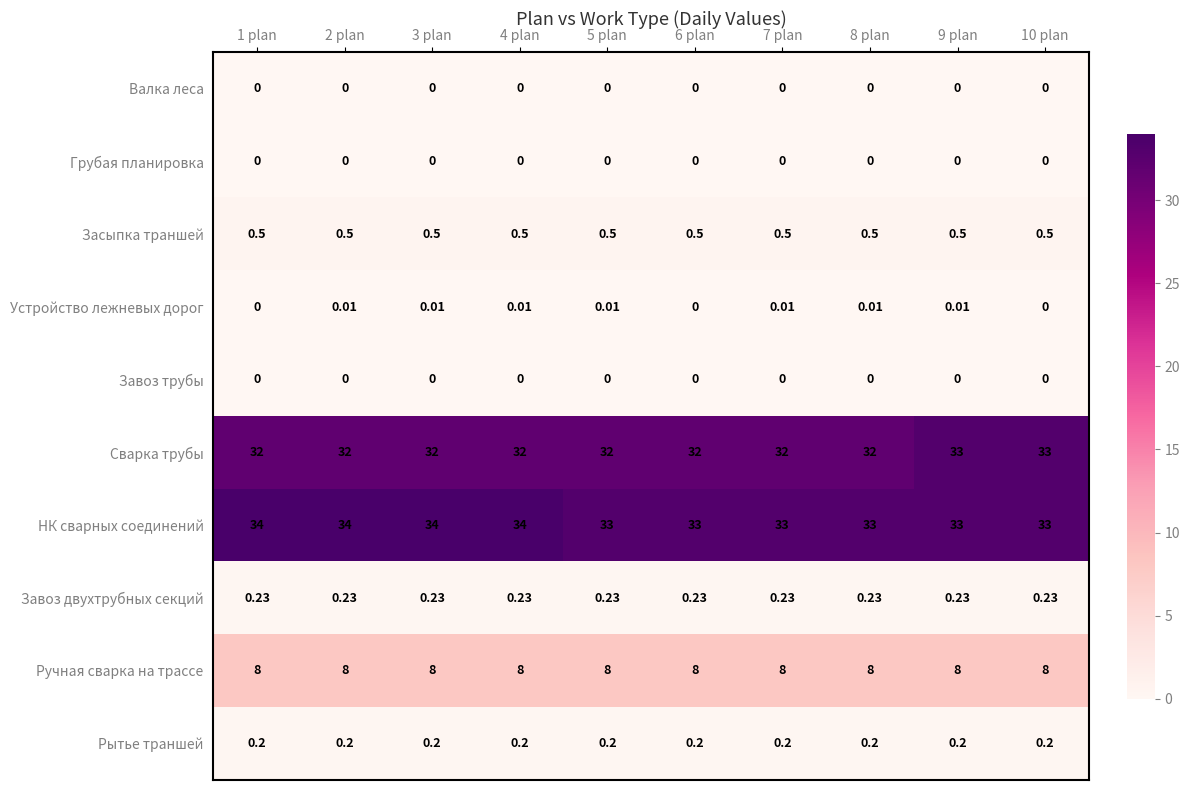

Between 3 plan and 5 plan, which series saw the biggest shift?

НК сварных соединений